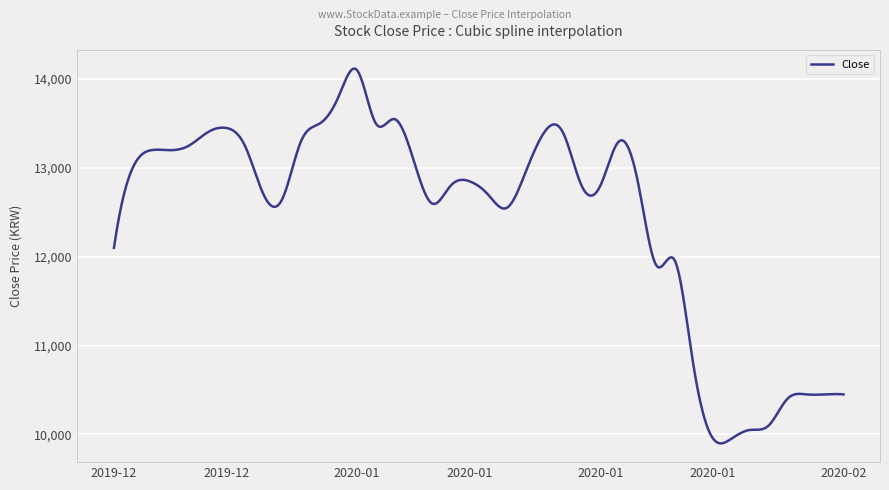

What is the difference between the maximum and minimum values?

4219.8